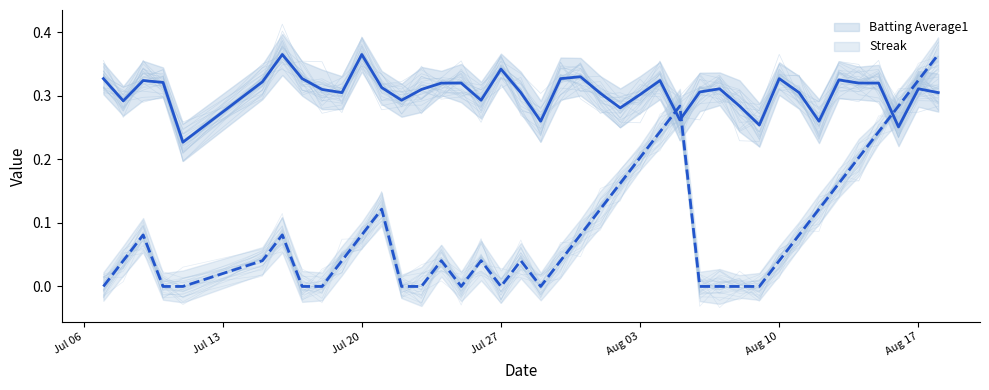

Which has a higher value, Aug 03 or Jul 27?

Jul 27